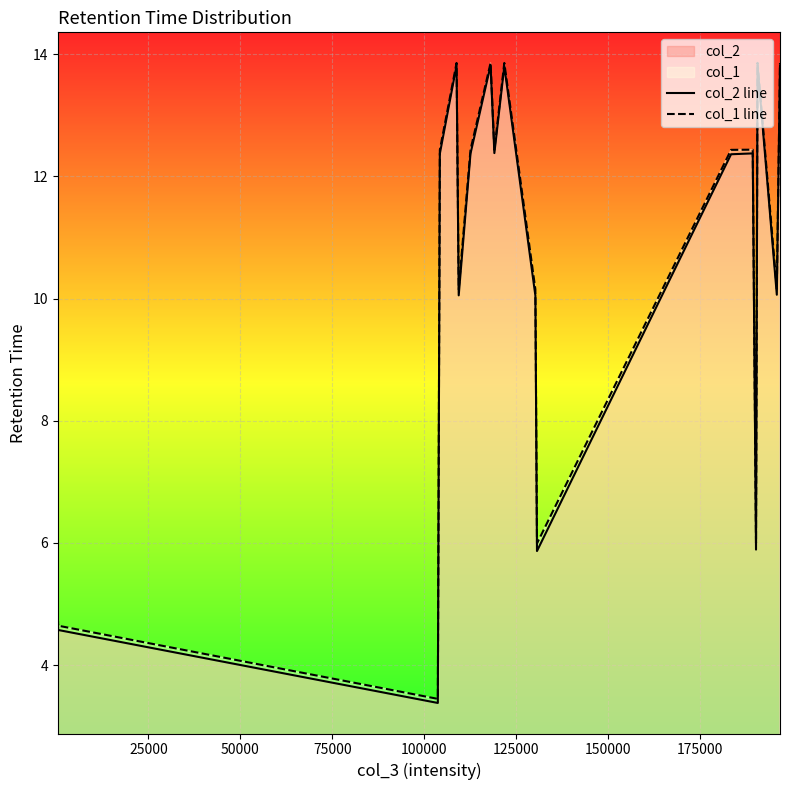

Which series has the largest range (max minus min)?

col_2 line